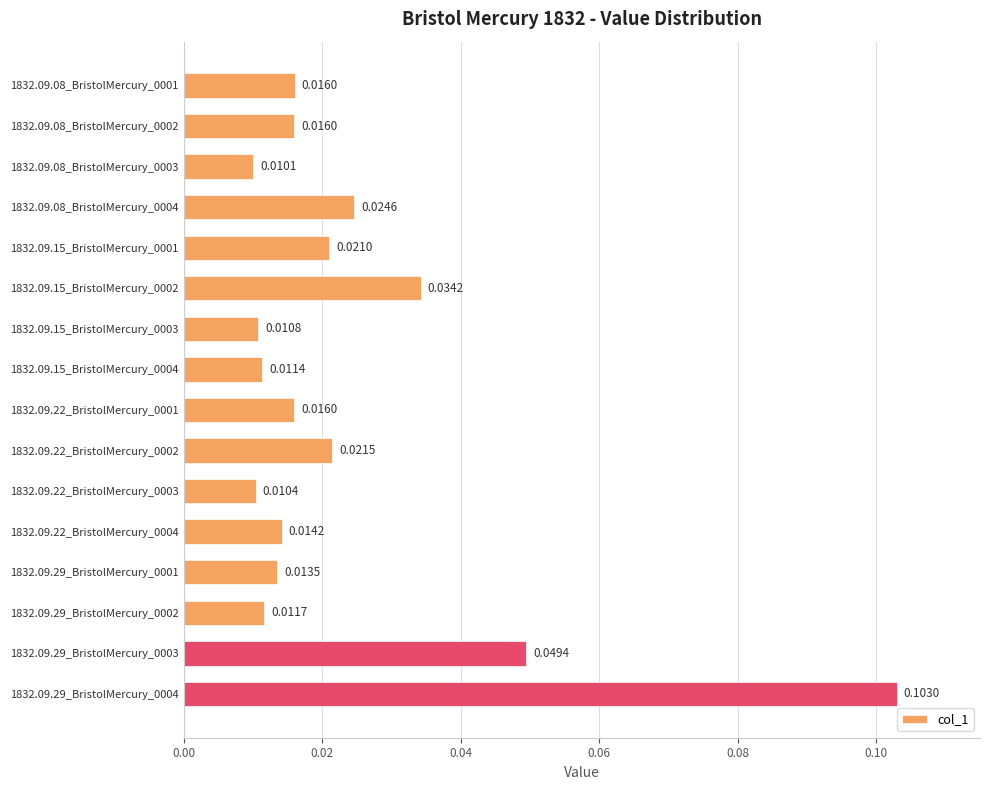

Count the values in the range 0 to 1.

16